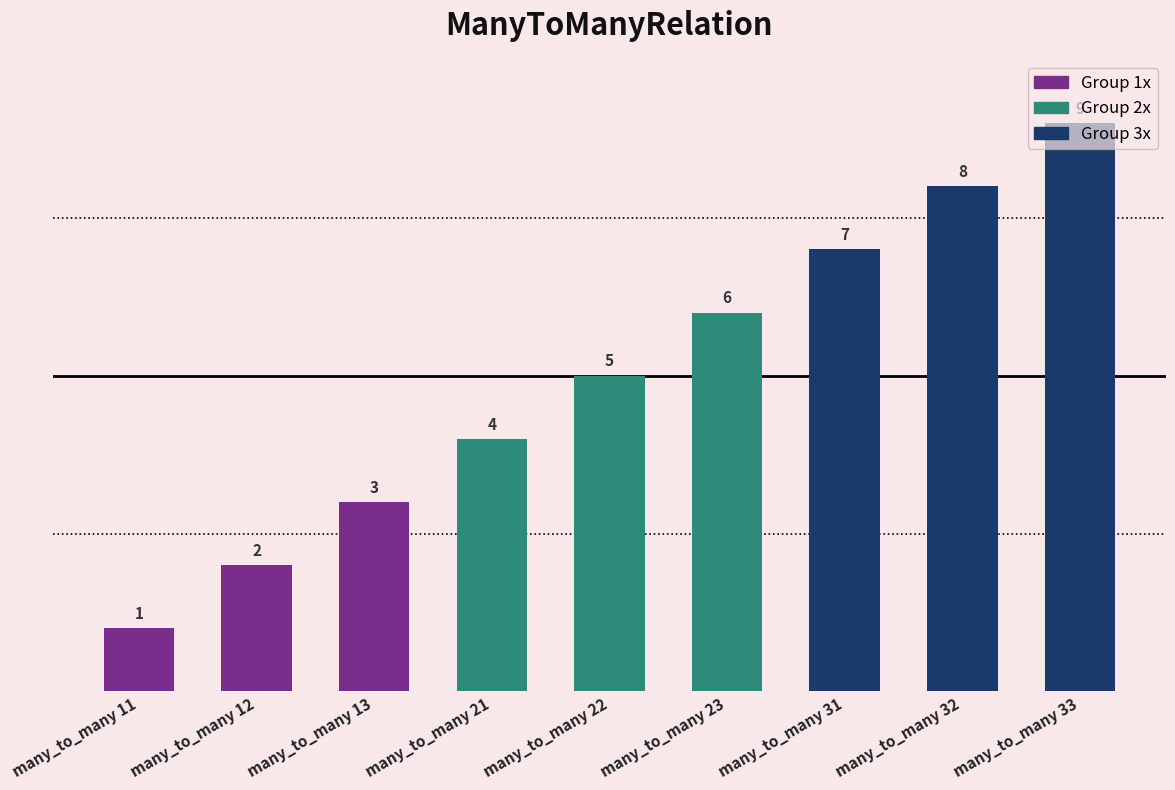

Are the bars horizontal?

No